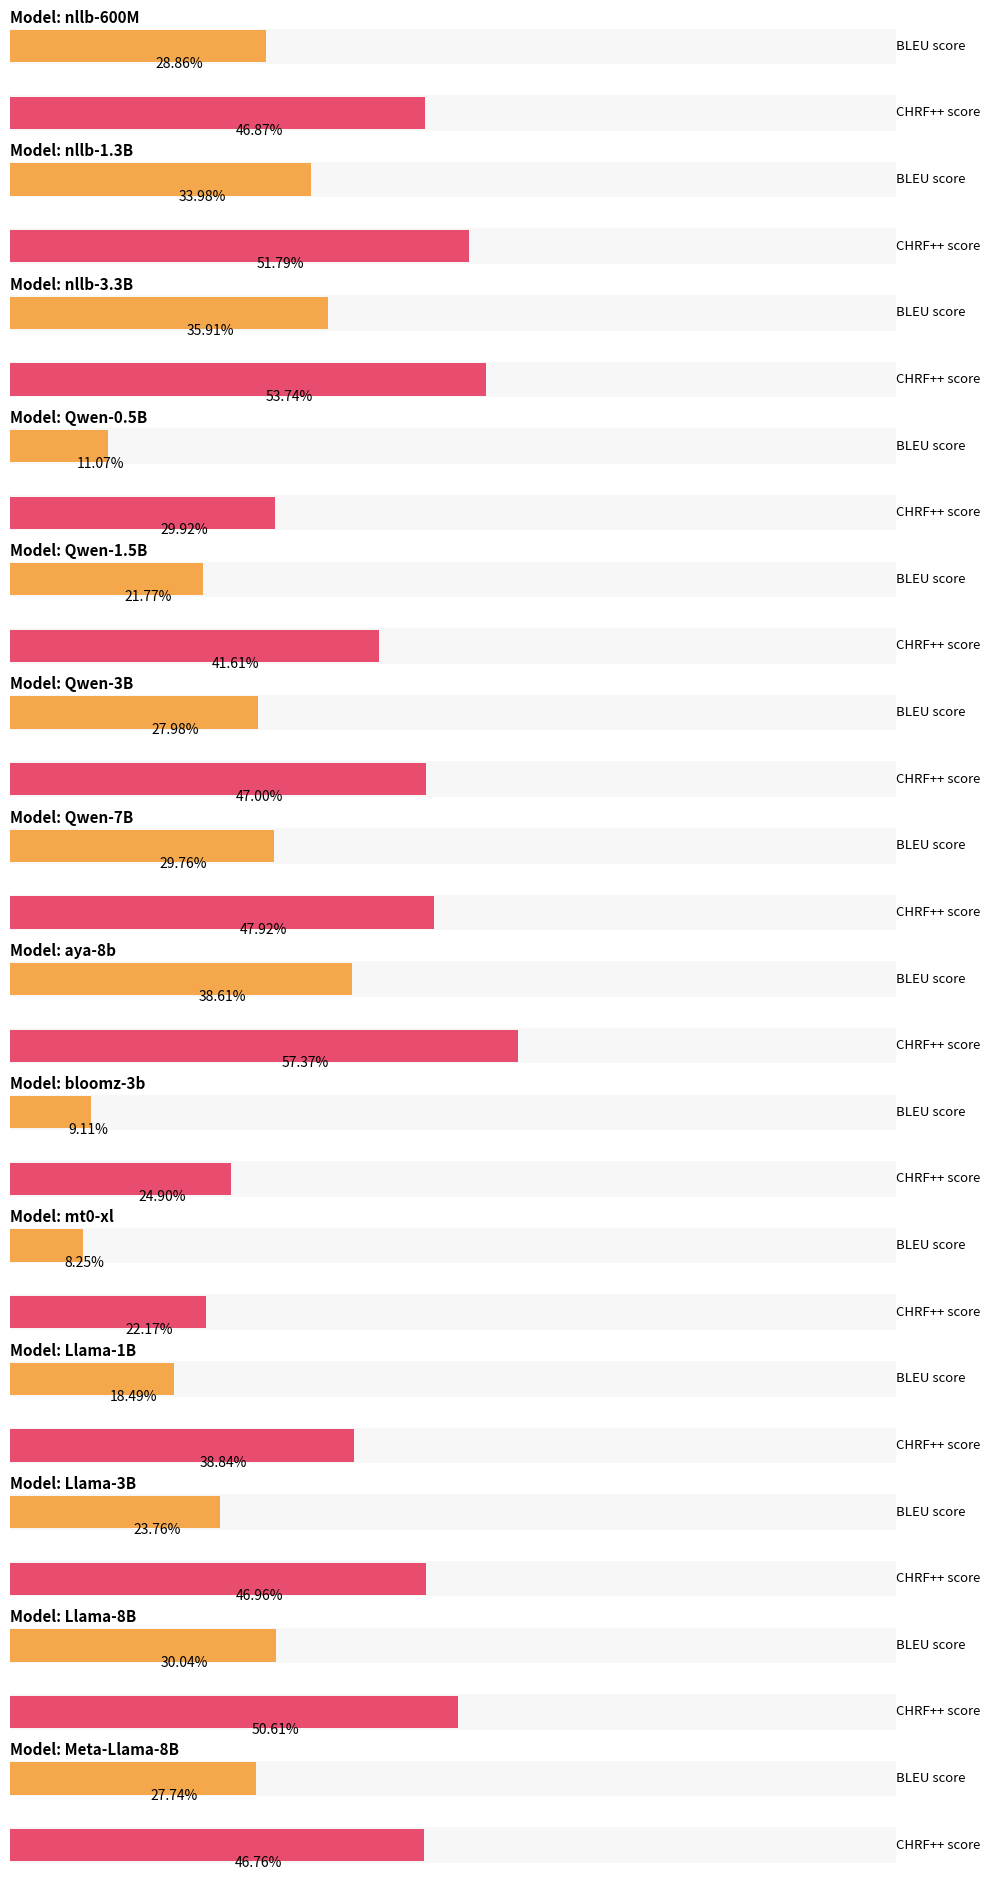

Reading left to right, transcribe all the data shown in this chart.

BLEU: nllb-600M=28.9	nllb-1.3B=34.0	nllb-3.3B=35.9	Qwen-0.5B=11.1	Qwen-1.5B=21.8	Qwen-3B=28.0	Qwen-7B=29.8	aya-8b=38.6	bloomz-3b=9.1	mt0-xl=8.2	Llama-1B=18.5	Llama-3B=23.8	Llama-8B=30.0	Meta-Llama-8B=27.7
CHRF++: nllb-600M=46.9	nllb-1.3B=51.8	nllb-3.3B=53.7	Qwen-0.5B=29.9	Qwen-1.5B=41.6	Qwen-3B=47.0	Qwen-7B=47.9	aya-8b=57.4	bloomz-3b=24.9	mt0-xl=22.2	Llama-1B=38.8	Llama-3B=47.0	Llama-8B=50.6	Meta-Llama-8B=46.8